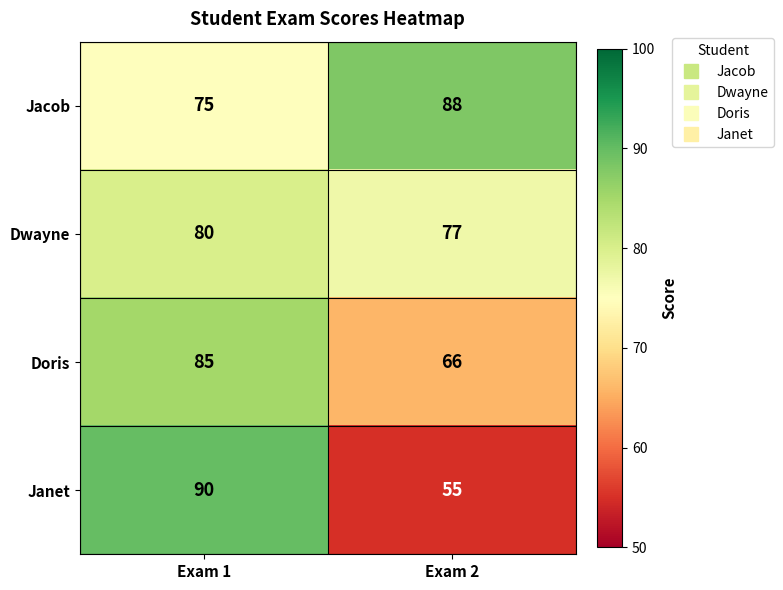

Which series has the largest range (max minus min)?

Janet